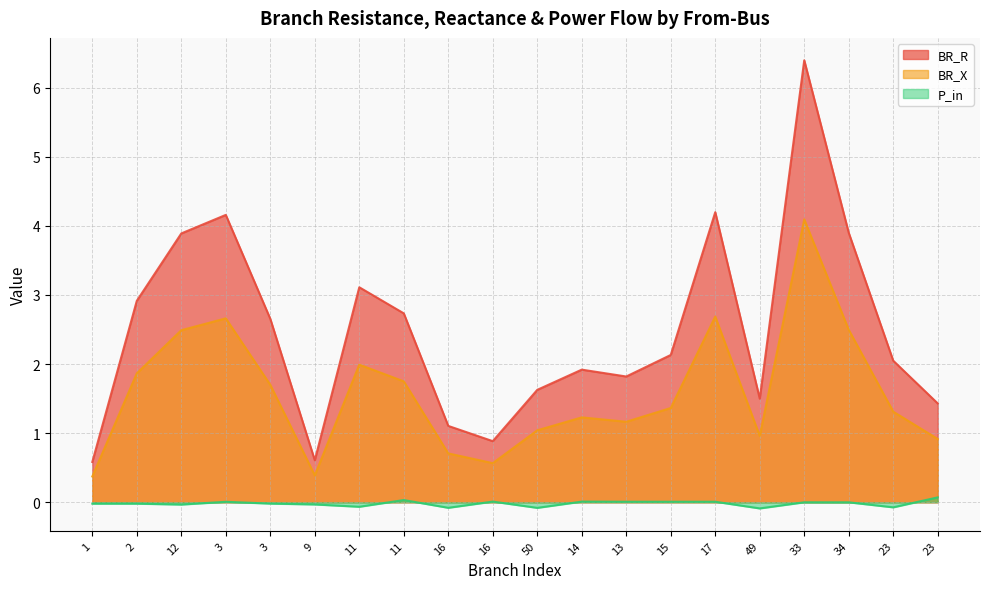

The value of P_in at 2 is -0.0. True or false?

True